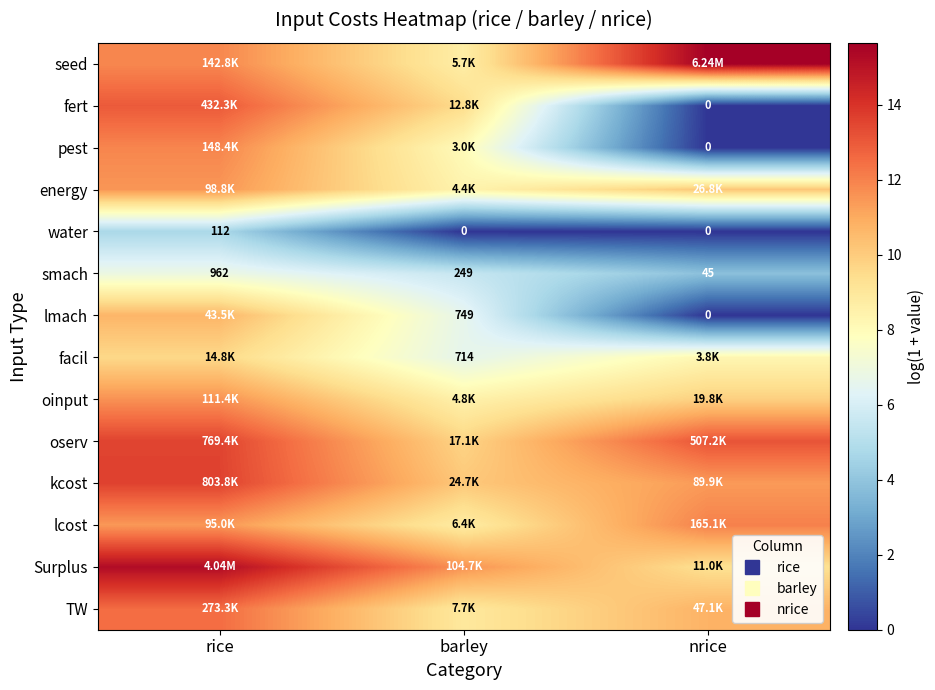

Which category has the highest value in the seed series?

nrice